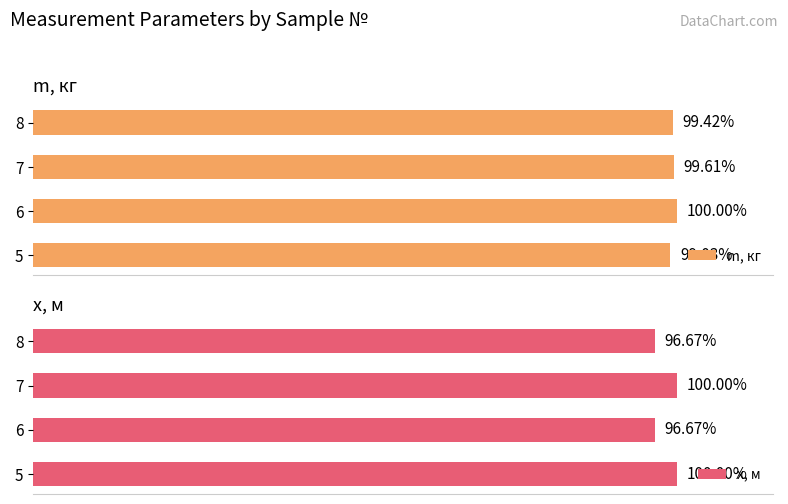

Rank the series by their average value, from lowest to highest.

x, м, m, кг